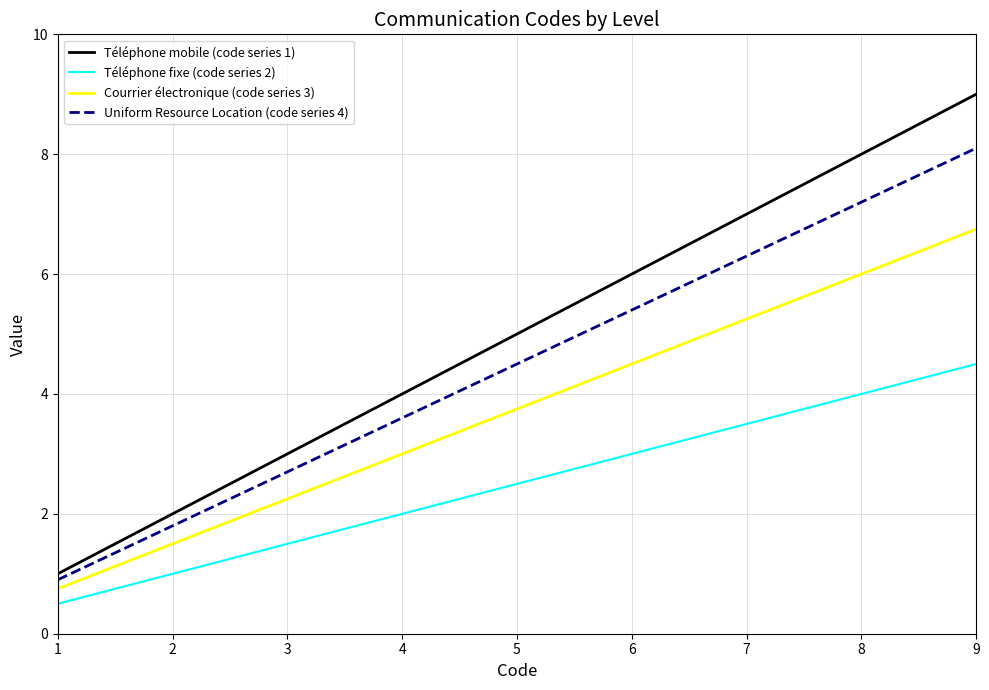

What is the total value across all series at 2?

6.3